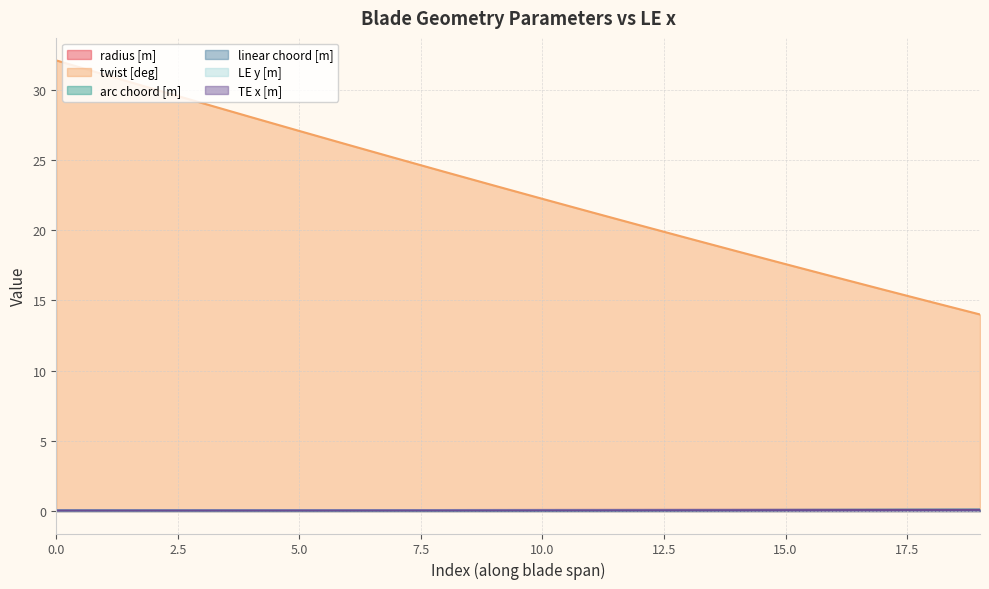

Read the linear choord [m] value at 17.

0.1